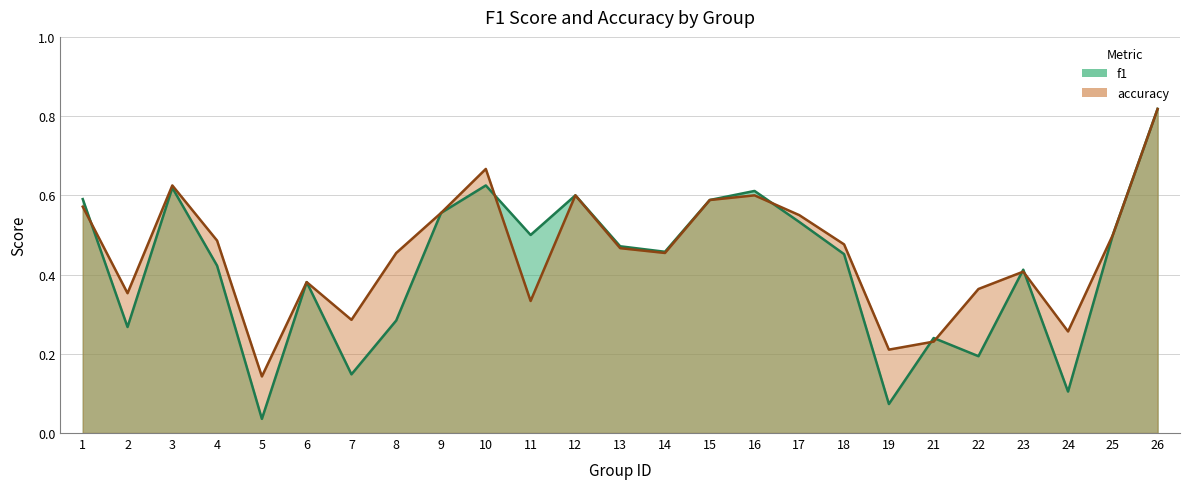

At which category is the sum across all series the highest?

26